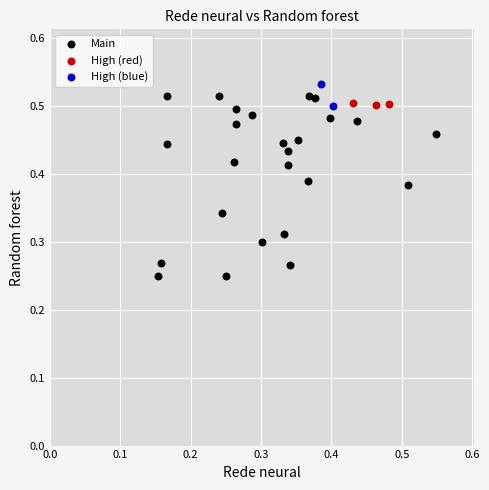

Which series has the largest Y range (max minus min)?

Main